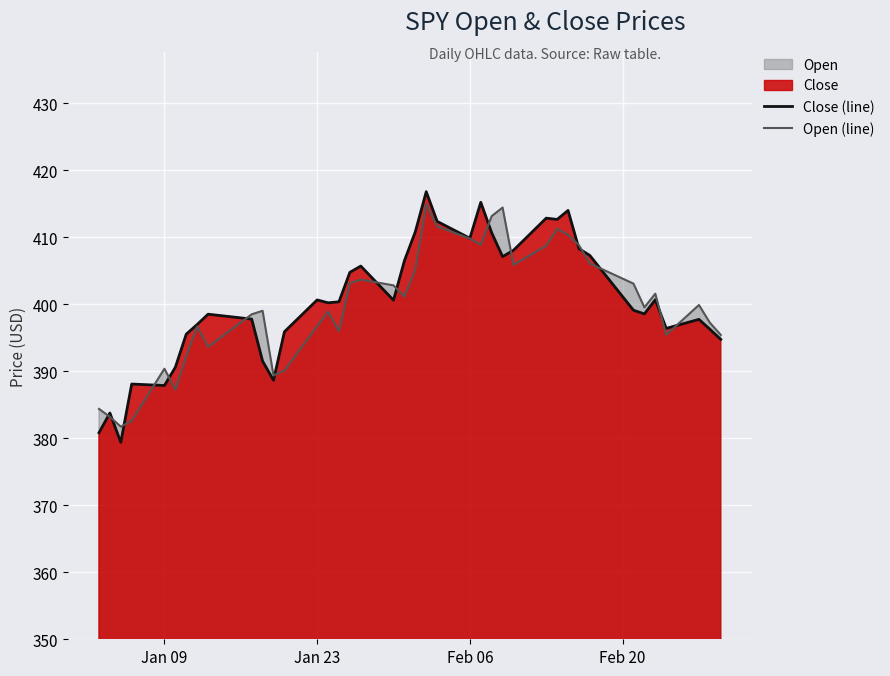

Which series has the widest spread of values?

Close (line)